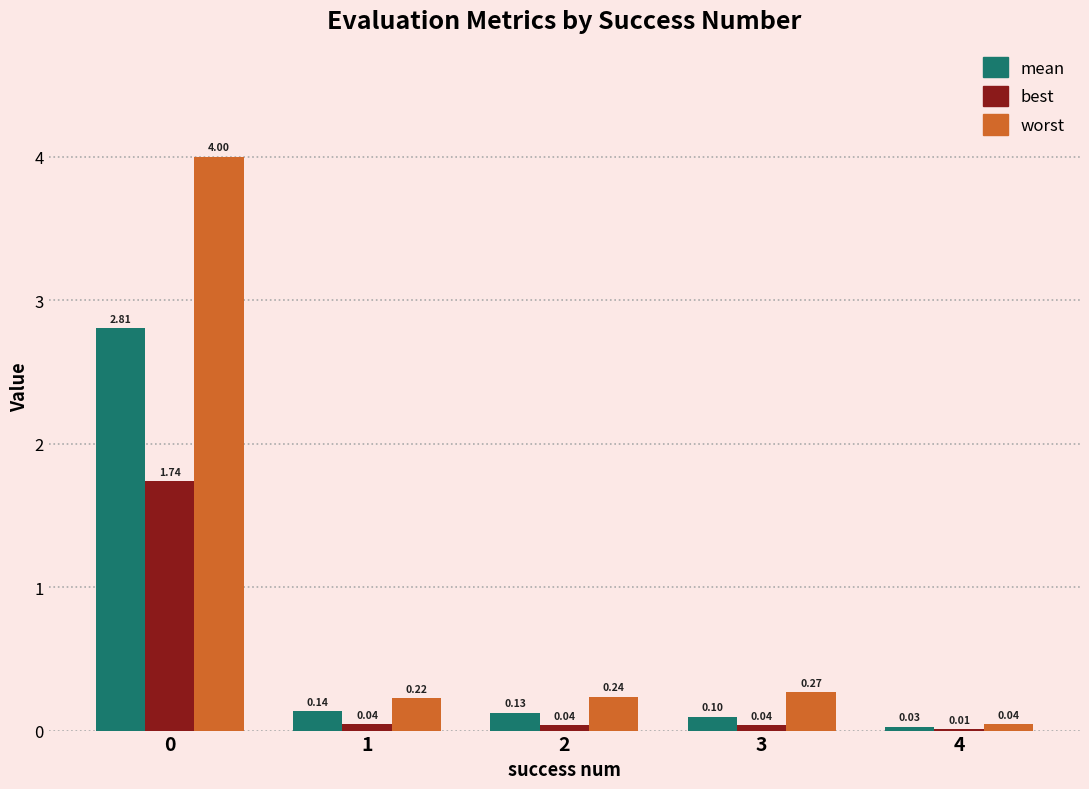

Which series changed the most between 1 and 2?

worst